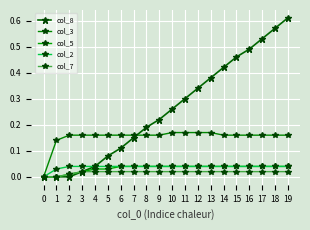

How many lines are shown in the chart?

5